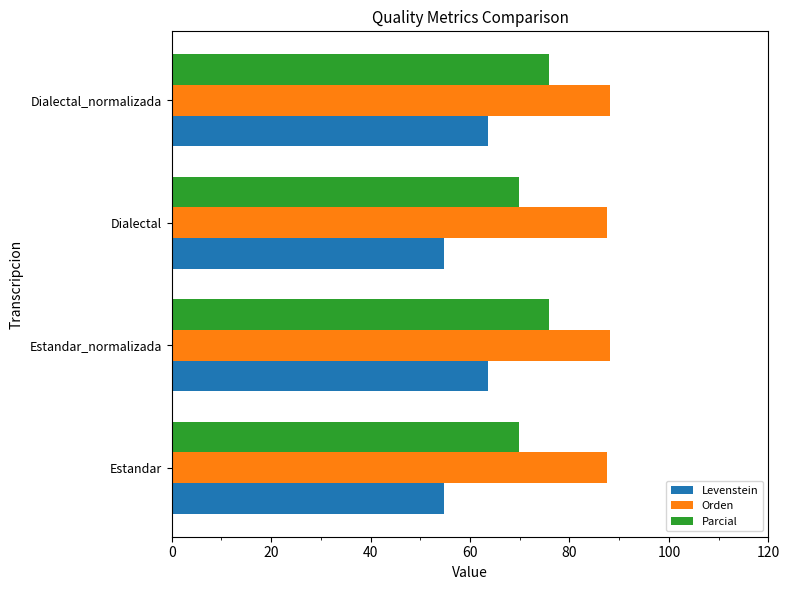

Is it true that Orden equals 37.6 at Dialectal?

False